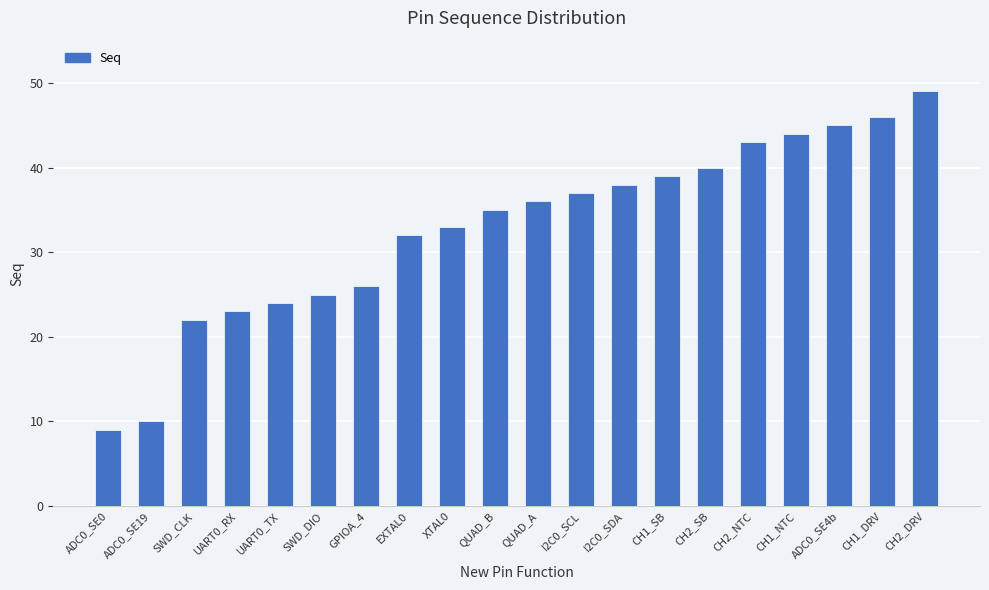

Reading left to right, what are all the values shown in this chart?

9	10	22	23	24	25	26	32	33	35	36	37	38	39	40	43	44	45	46	49